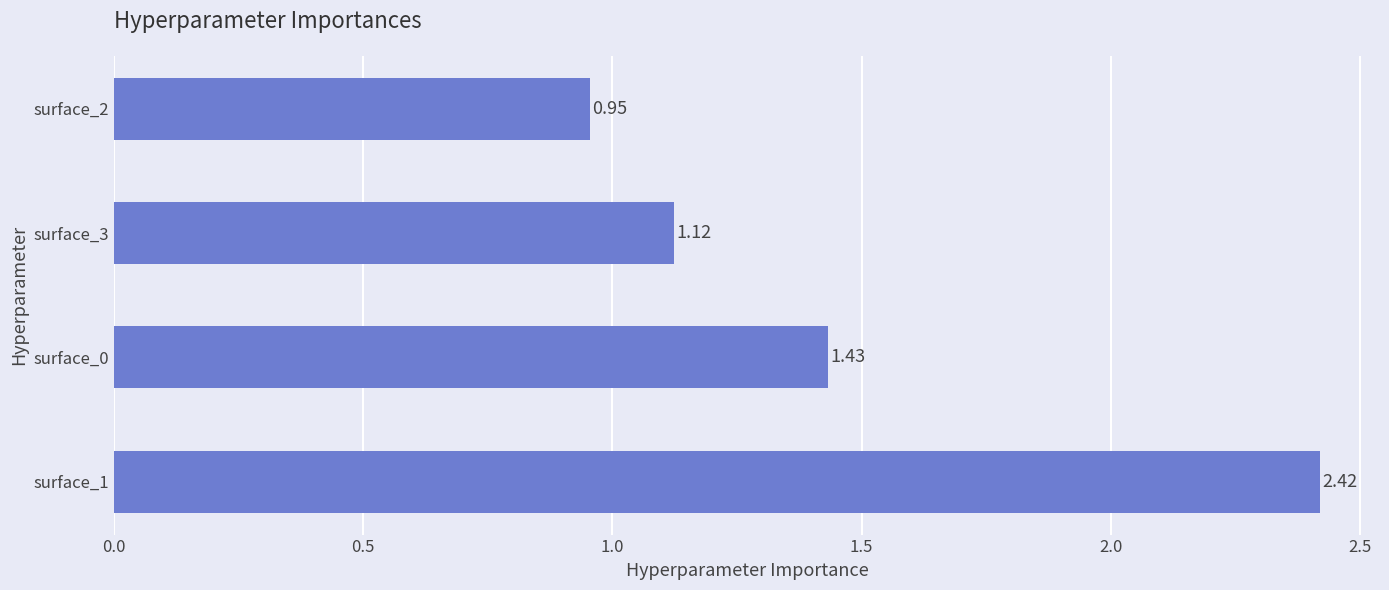

List the labels in order of value, largest first.

surface_1, surface_0, surface_3, surface_2